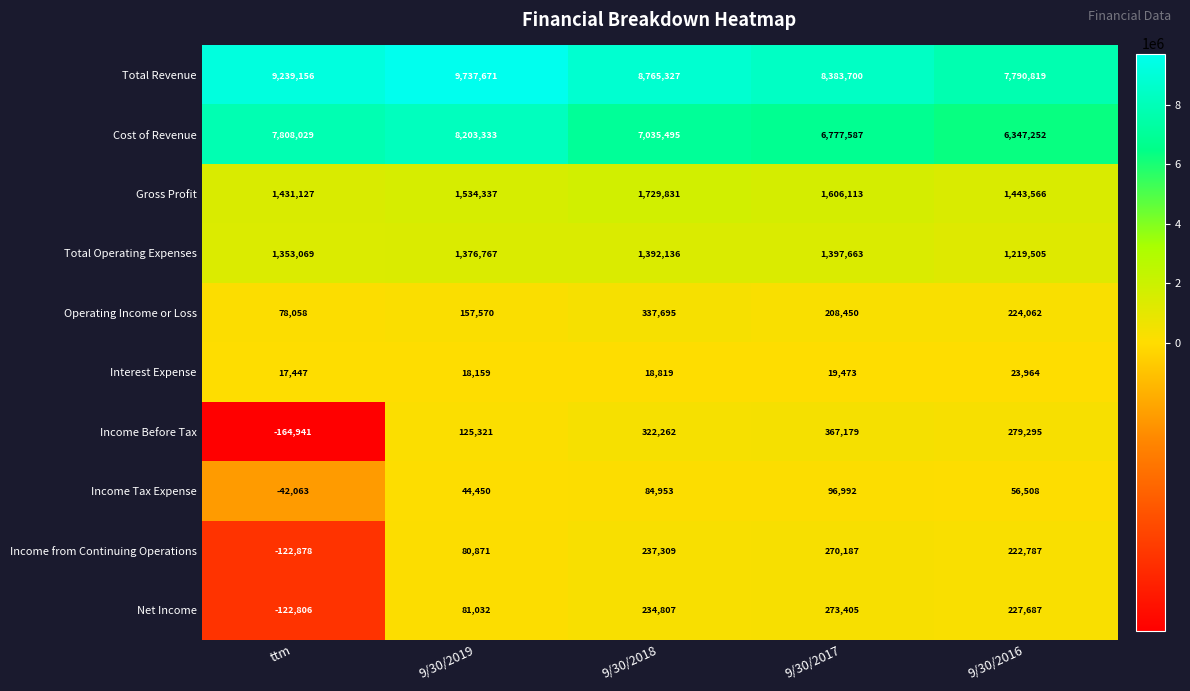

Is it true that Operating Income or Loss equals 208450 at 9/30/2017?

True